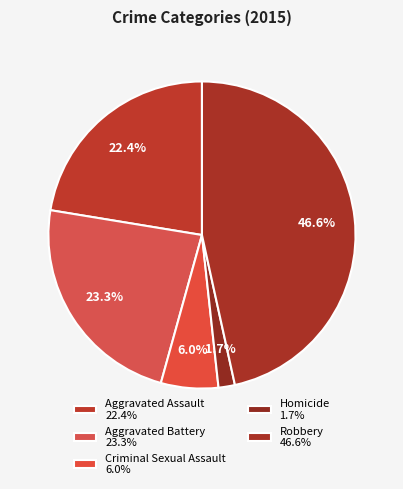

Rank the categories by value from lowest to highest.

Homicide, Criminal Sexual Assault, Aggravated Assault, Aggravated Battery, Robbery